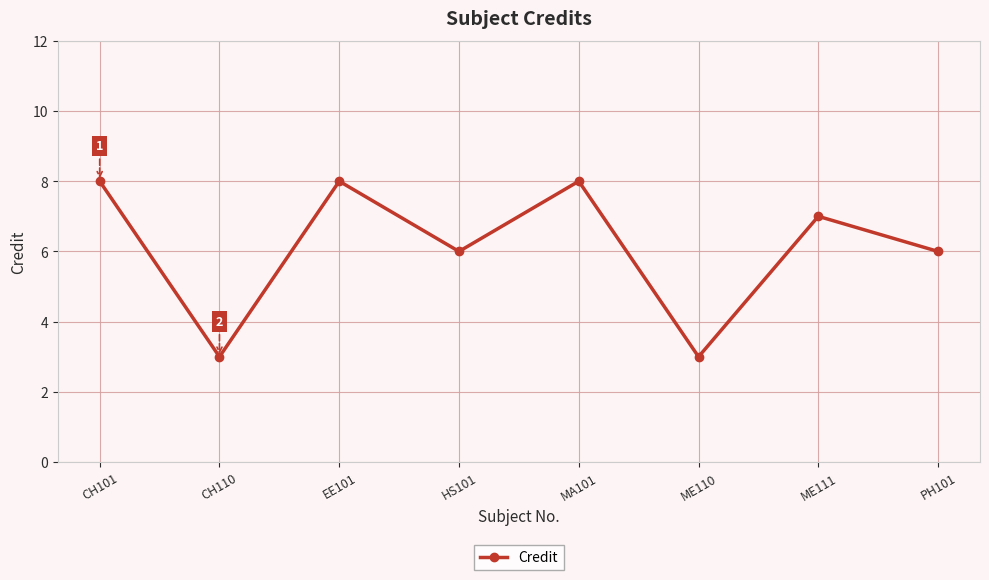

How many lines are shown in the chart?

1